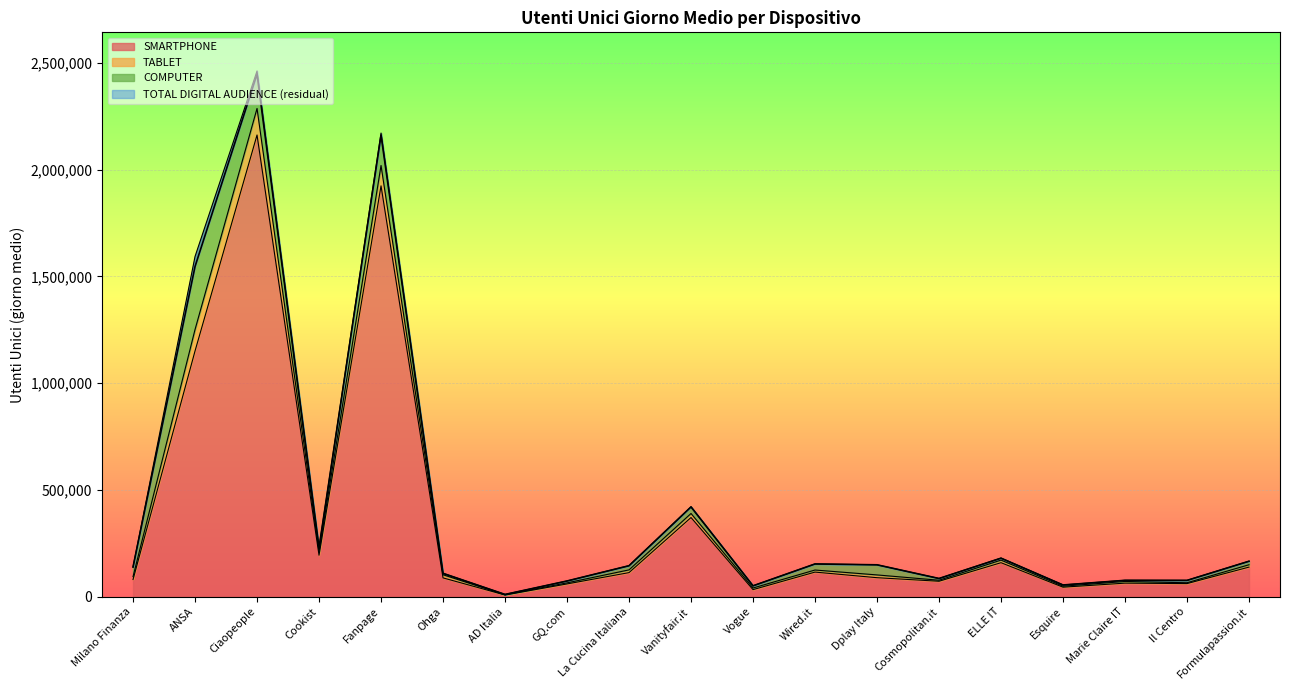

What value does the SMARTPHONE series have at Ciaopeople?

2162810